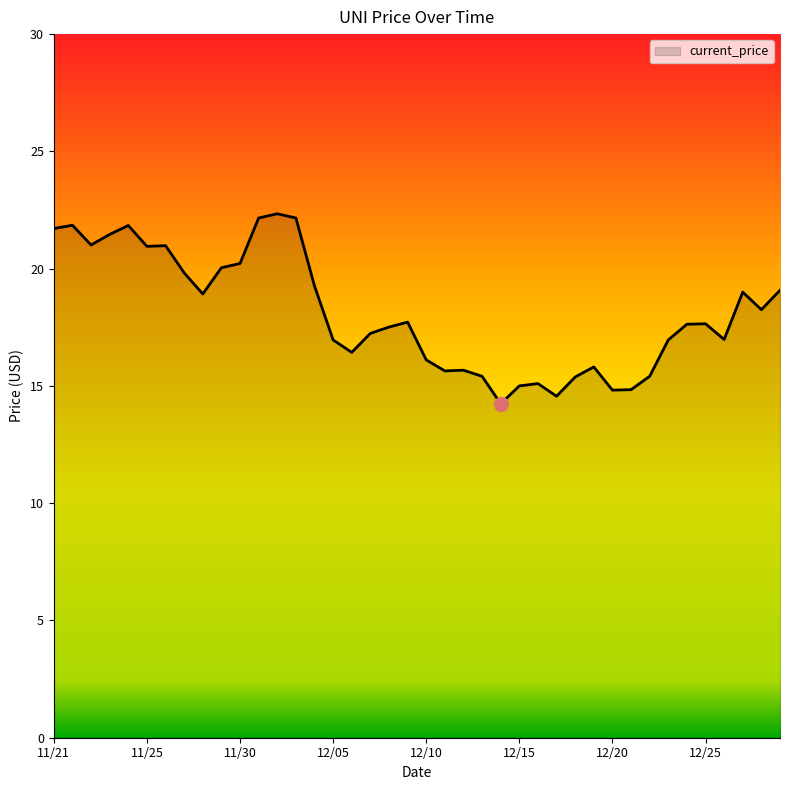

What is the smallest value displayed?

14.2